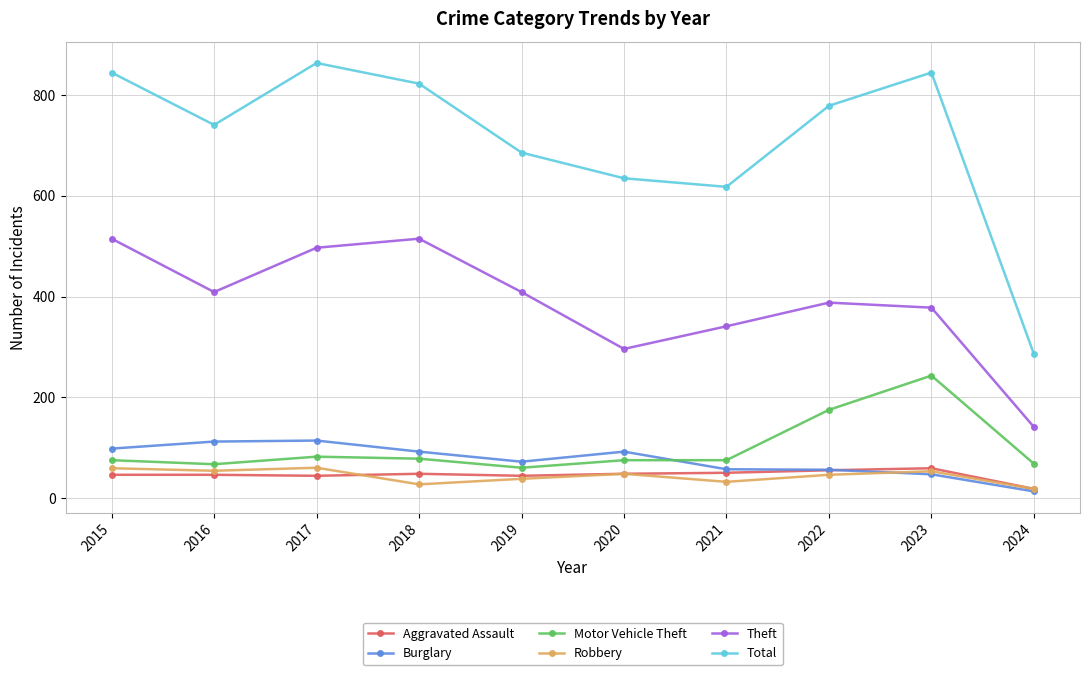

Which category has the highest value in the Motor Vehicle Theft series?

2023